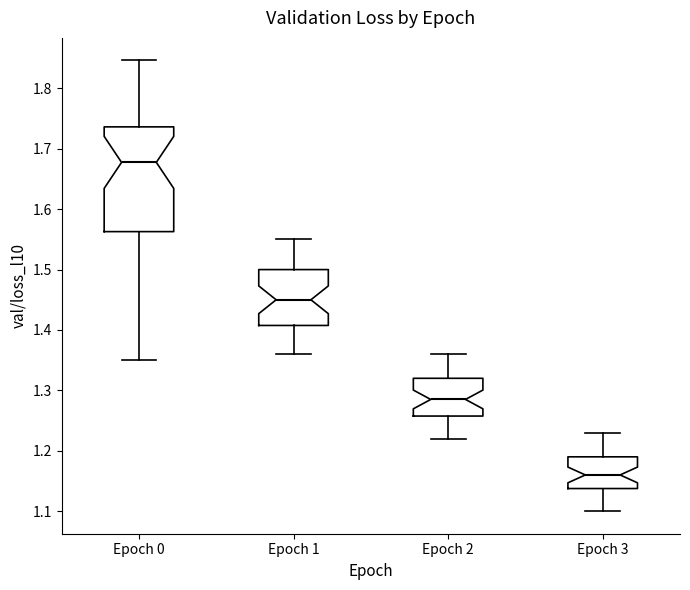

Comparing the boxes themselves (not the whiskers), which one is the tallest?

Epoch 0